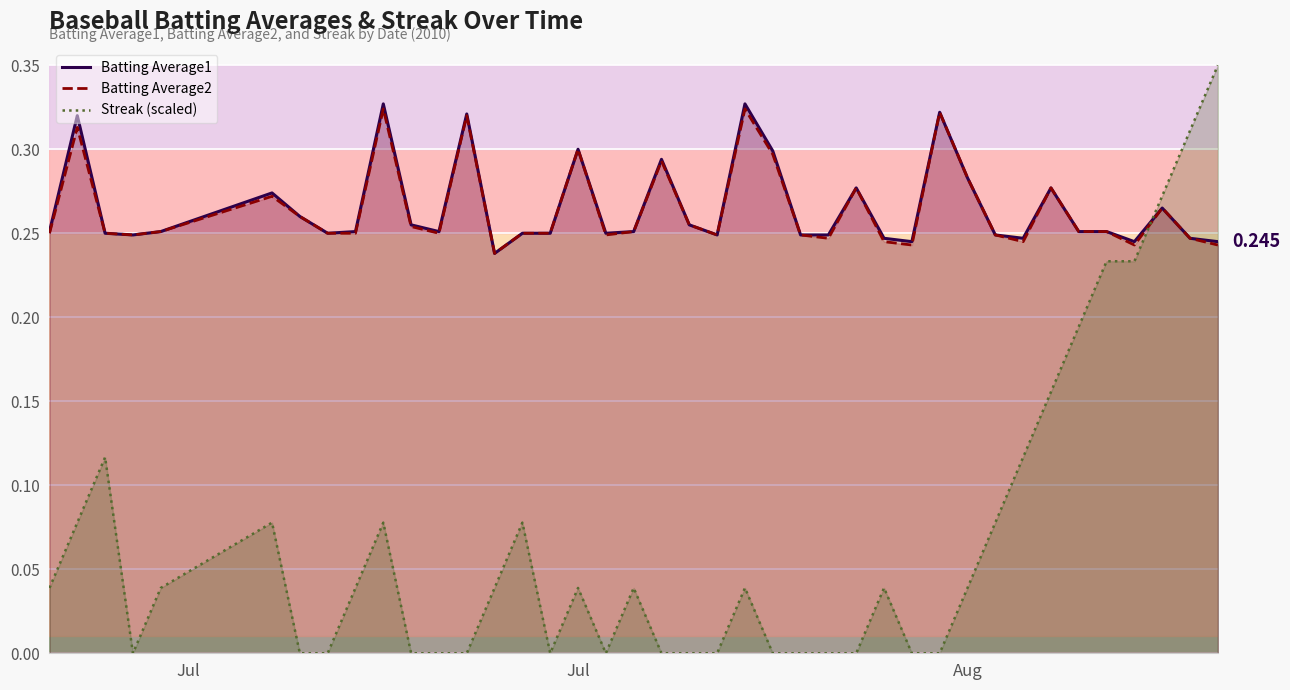

How many lines are shown in the chart?

3